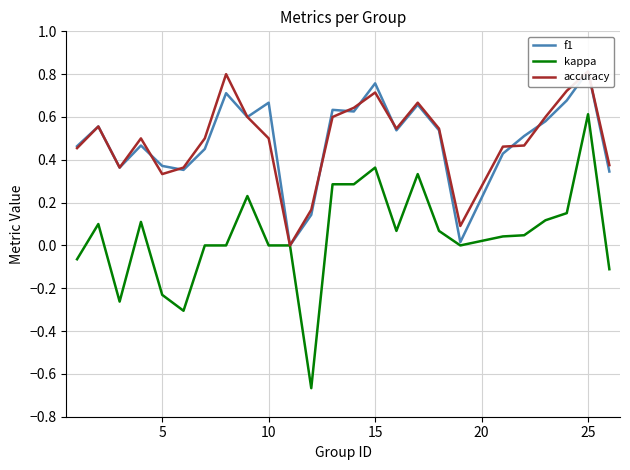

What is the smallest value displayed?

-0.7